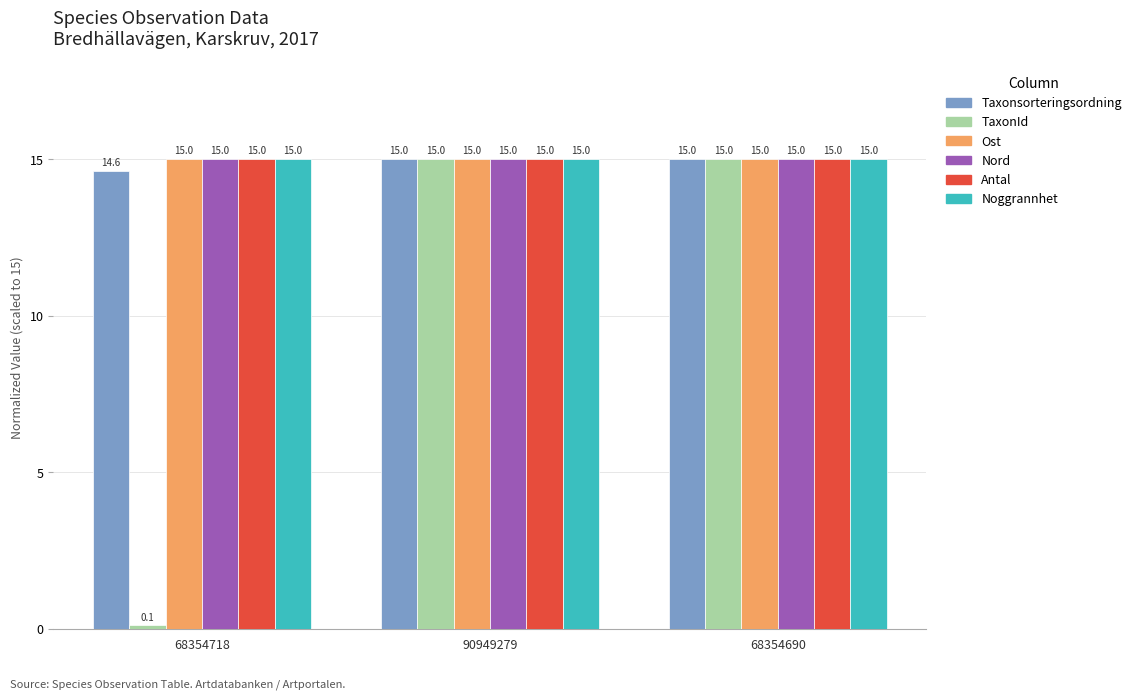

Read the Ost value at 68354718.

15.0